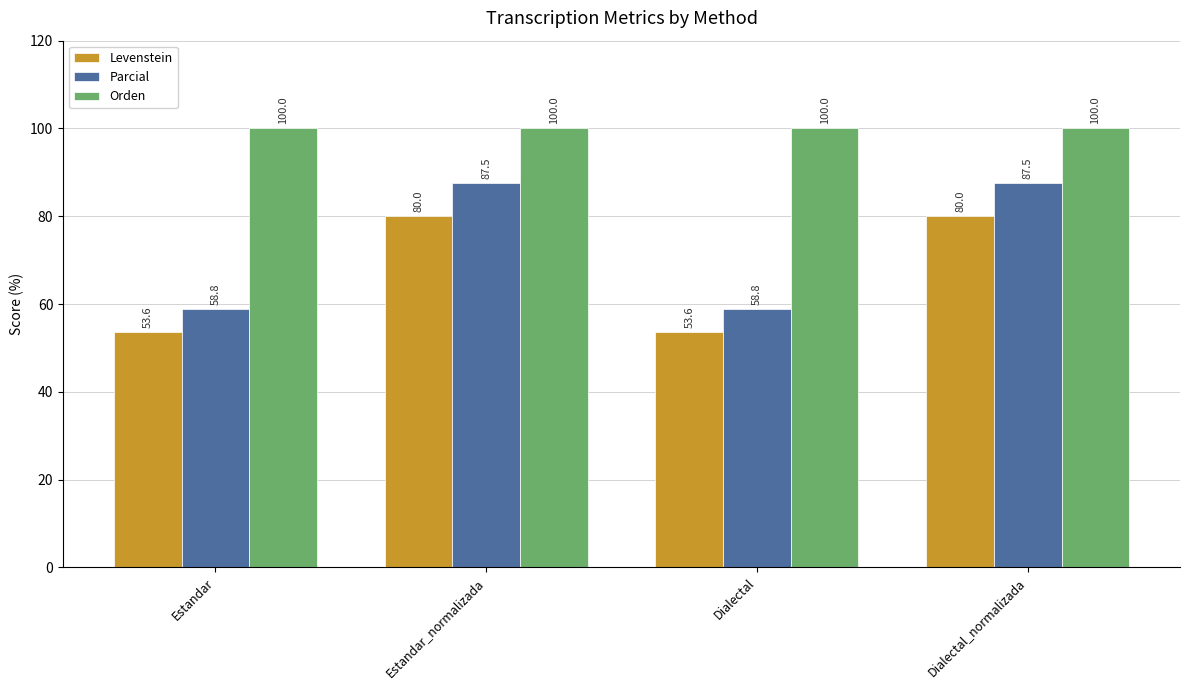

True or false: Orden has a value of 100.0 at Estandar_normalizada.

True